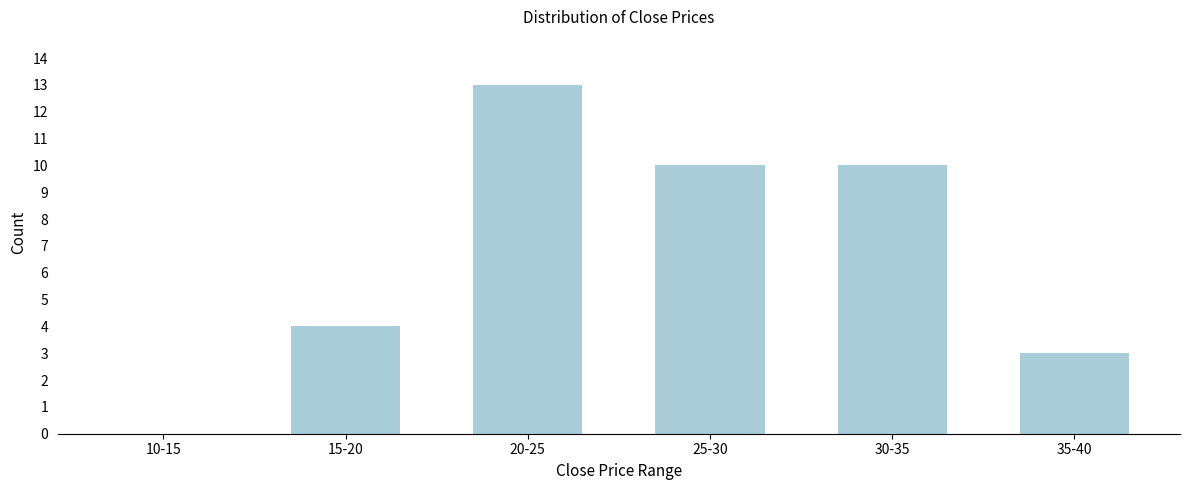

Reading right to left, list all the values displayed in this chart.

35-40=3	30-35=10	25-30=10	20-25=13	15-20=4	10-15=0